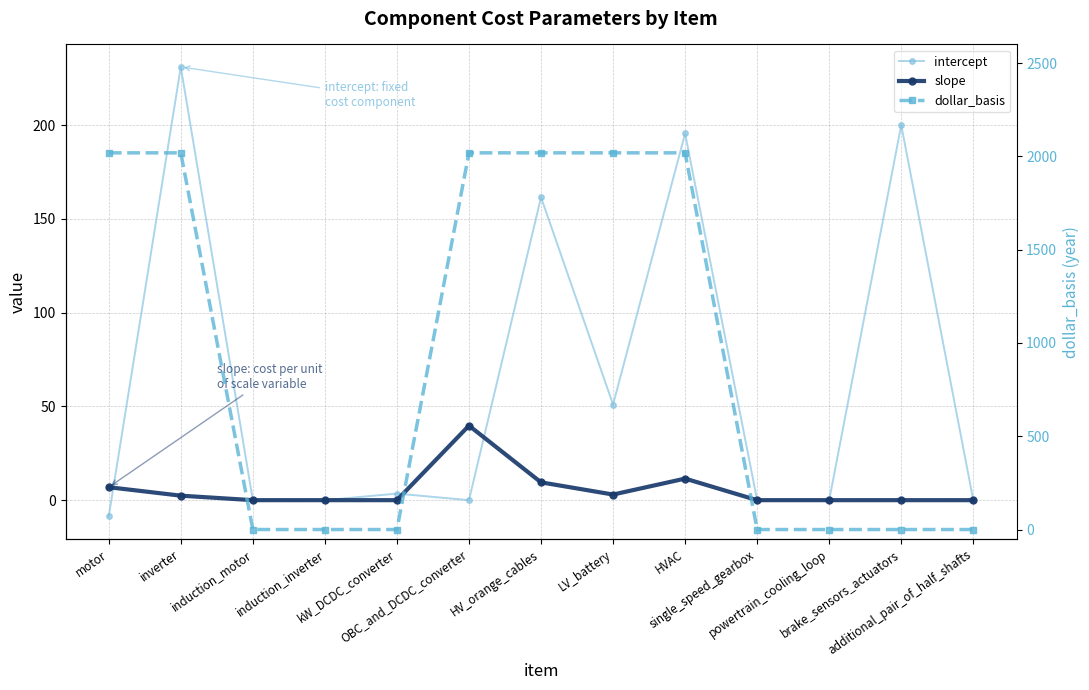

Where is the first local minimum for intercept?

OBC_and_DCDC_converter